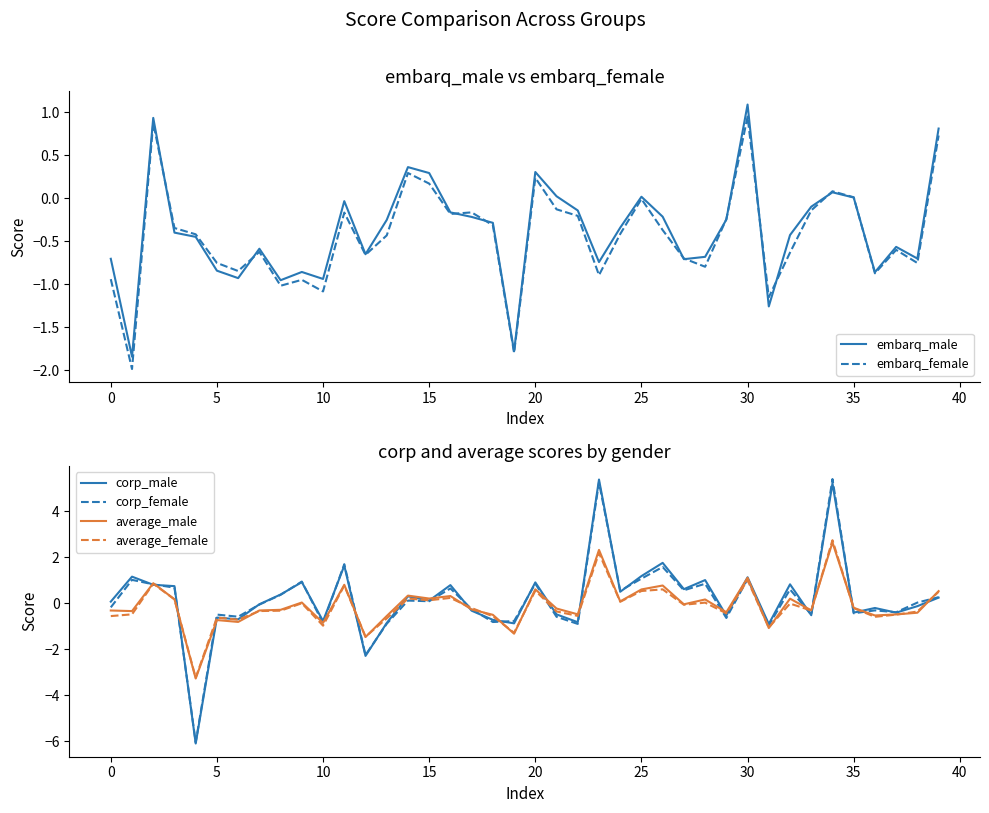

What is the sum of the corp_female values at 34 and 11?

7.1